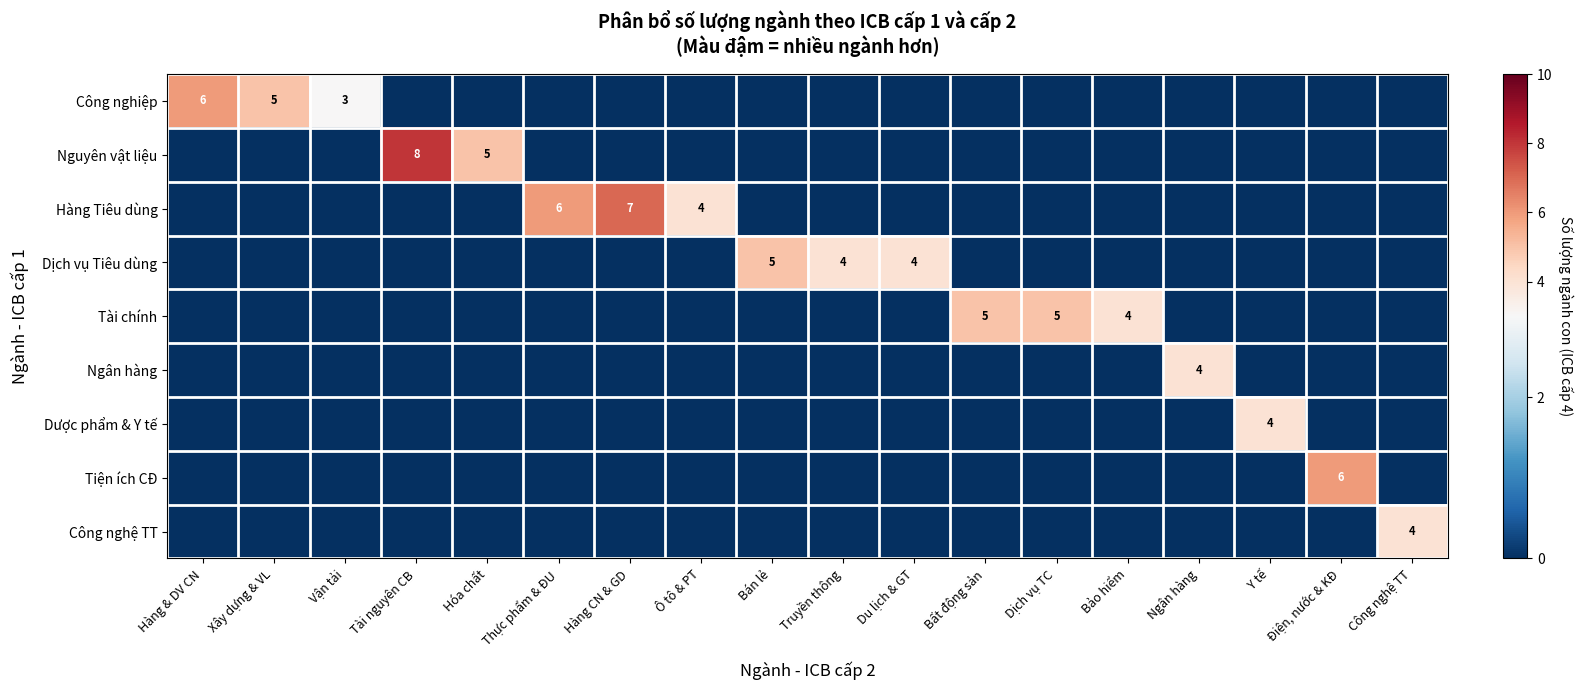

List the labels in order of Ngân hàng value, largest first.

Ngân hàng, Hàng & DV CN, Xây dựng & VL, Vận tải, Tài nguyên CB, Hóa chất, Thực phẩm & ĐU, Hàng CN & GD, Ô tô & PT, Bán lẻ, Truyền thông, Du lịch & GT, Bất động sản, Dịch vụ TC, Bảo hiểm, Y tế, Điện, nước & KĐ, Công nghệ TT